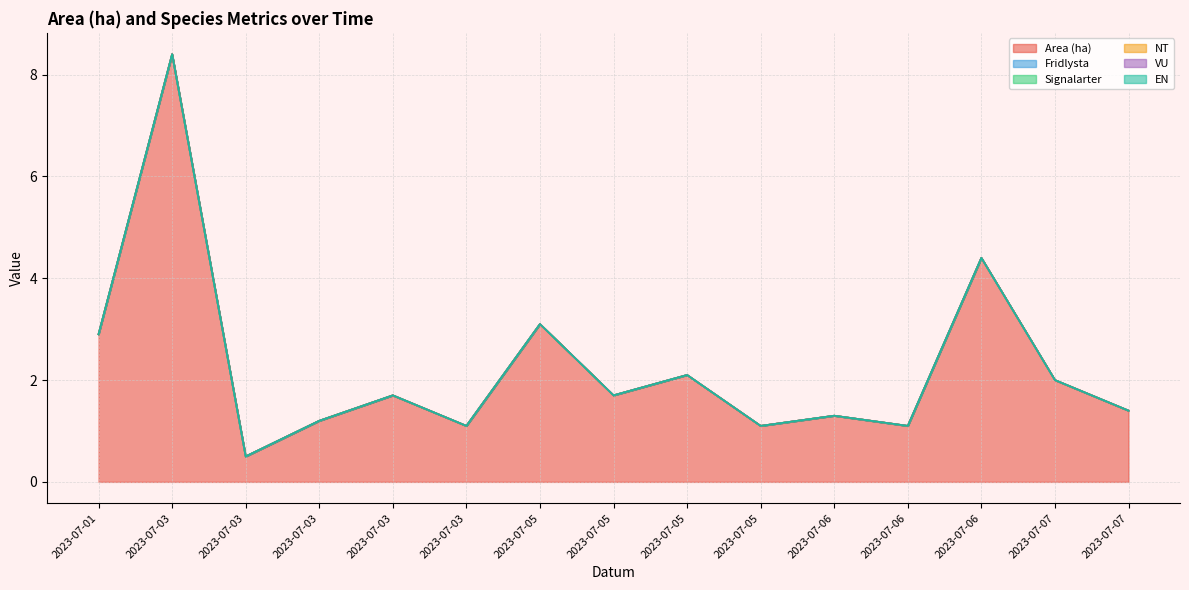

Rank the series at 2023-07-06 from lowest to highest value.

Fridlysta, Signalarter, NT, VU, EN, Area (ha)